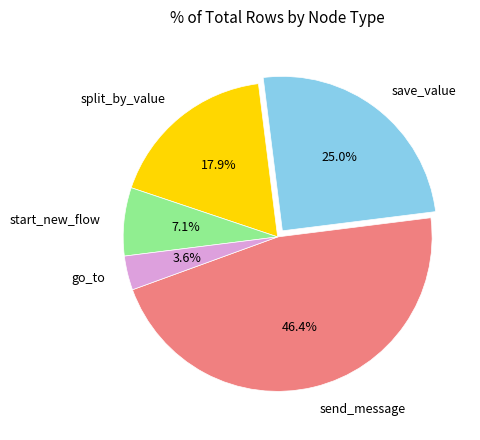

What percentage is NOT represented by split_by_value?

82.1%